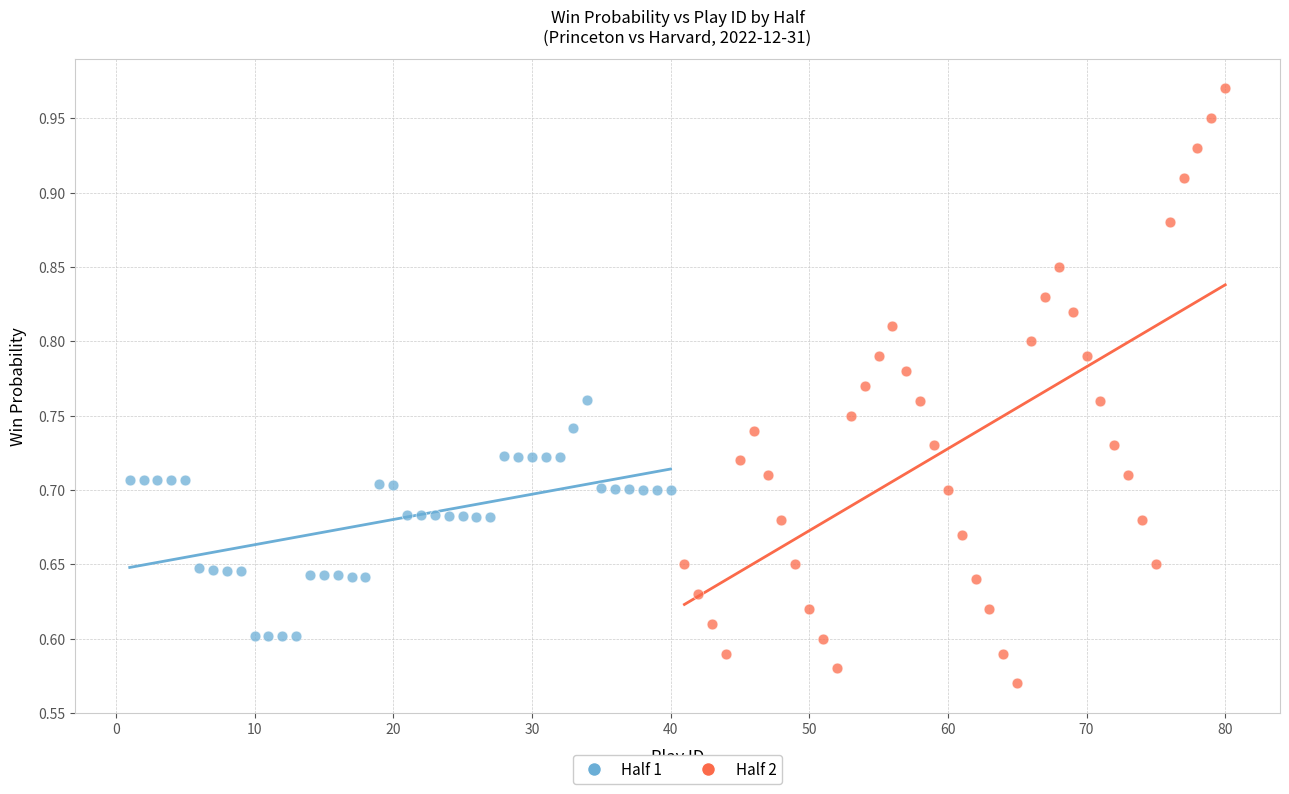

Which series has the widest spread of Y values?

Half 2